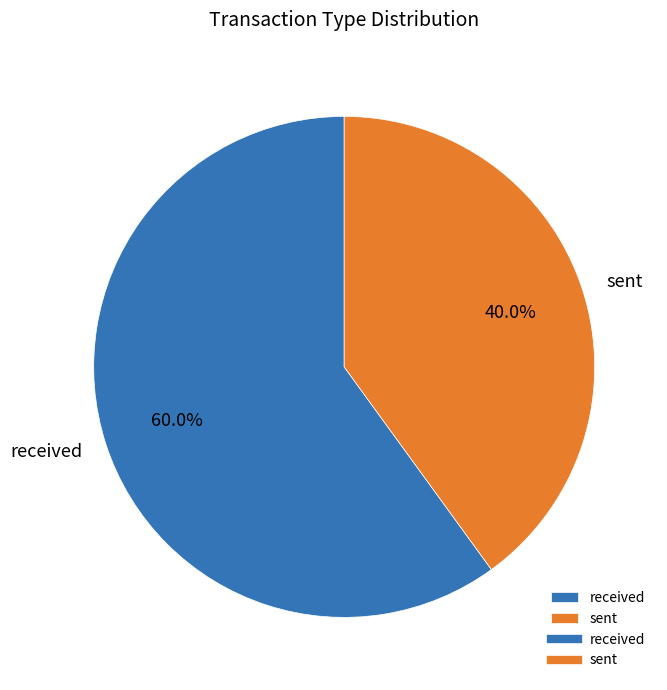

Which has a higher value, received or sent?

received